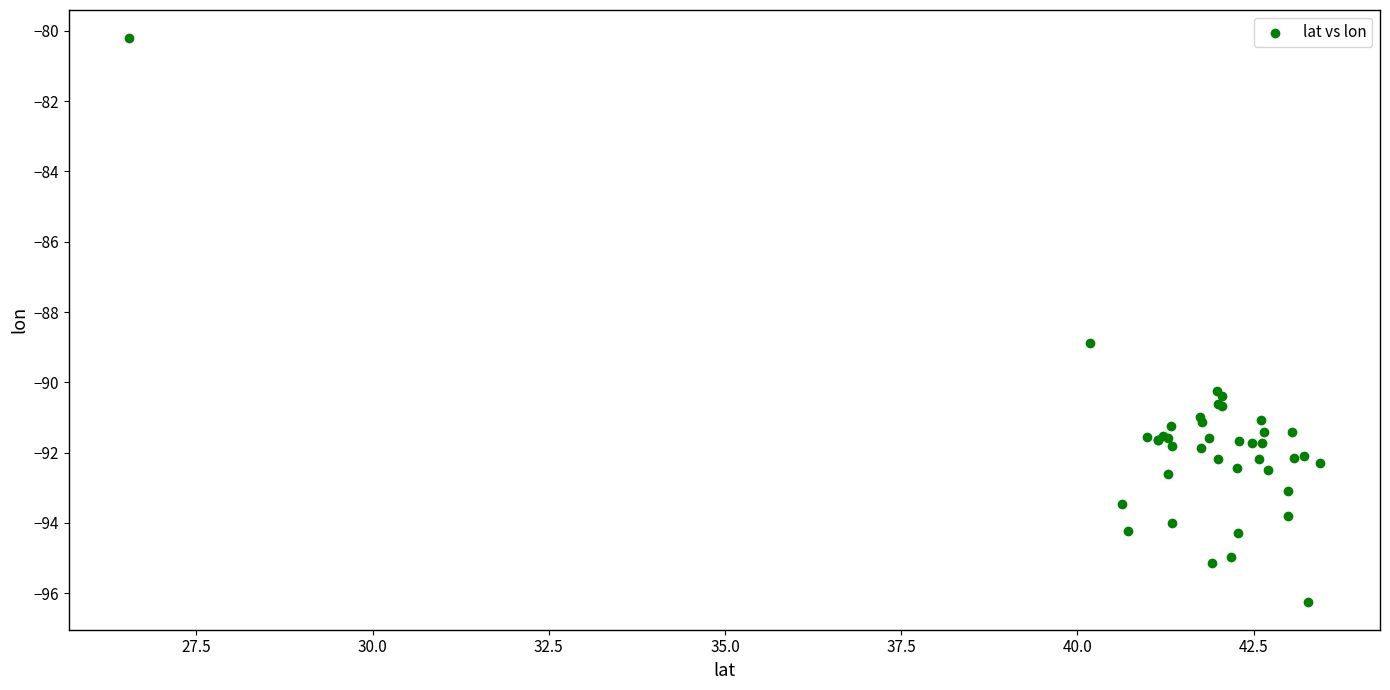

What Y value in the scatter plot is closest to -88?

-88.9